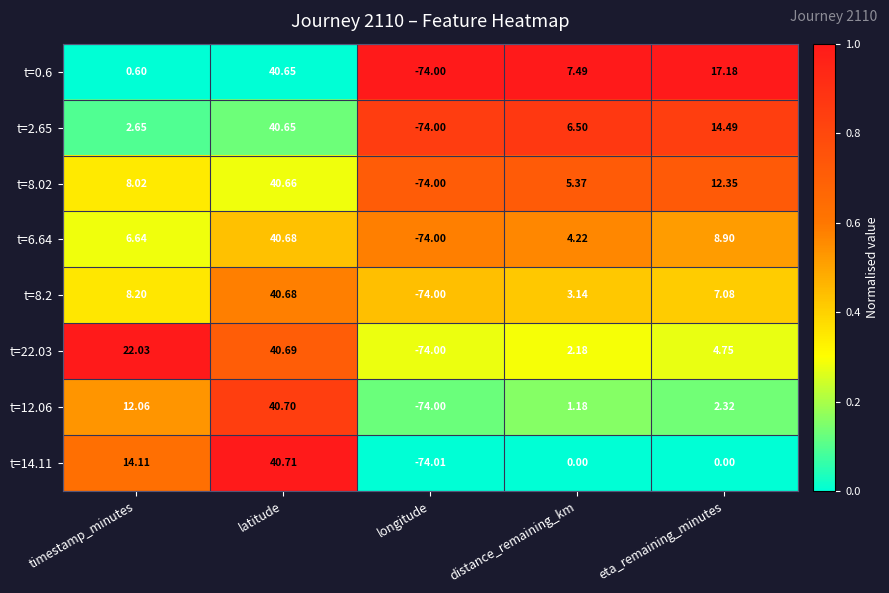

At which label is t=8.2 closest to -16?

distance_remaining_km